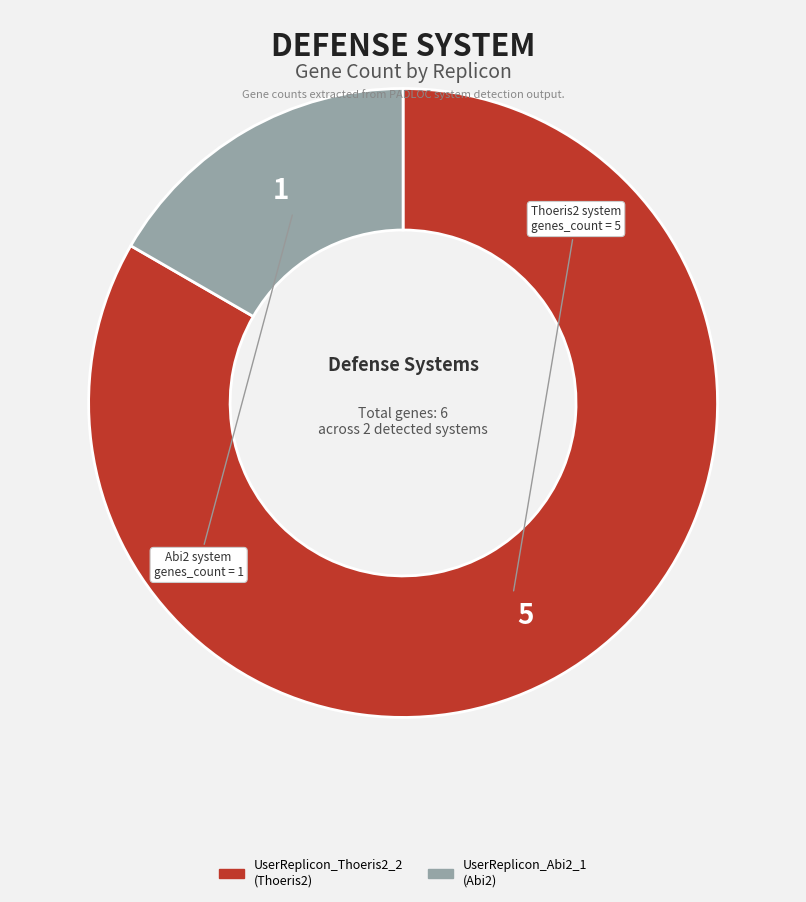

Does any single category account for the majority?

Yes